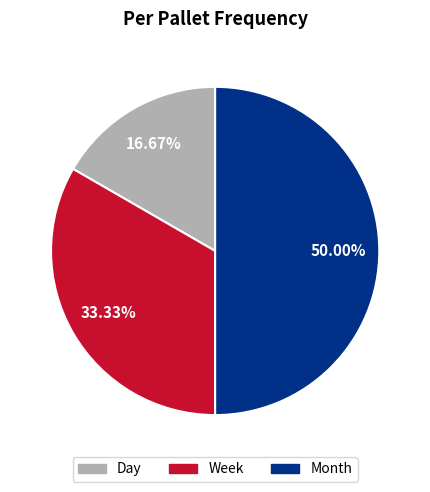

What is the largest slice in the pie chart?

Month